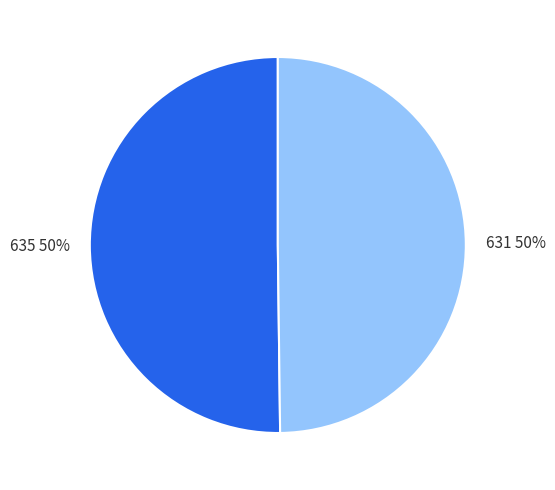

The 635 slice represents 58% of the pie. True or false?

False